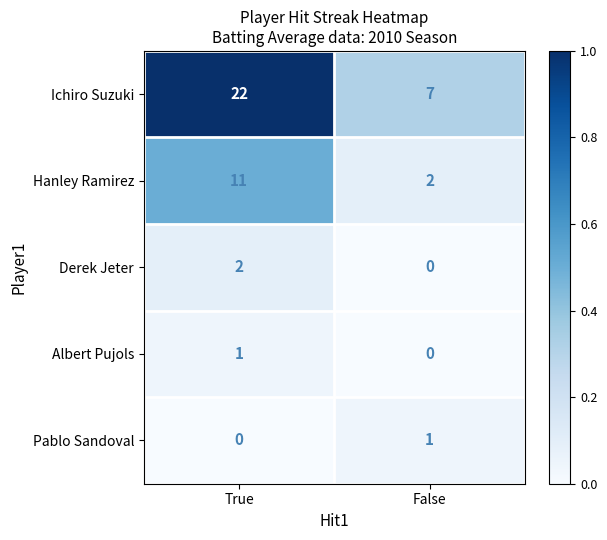

Reading left to right, extract all data points from this chart.

Ichiro Suzuki: True=22	False=7
Hanley Ramirez: True=11	False=2
Derek Jeter: True=2	False=0
Albert Pujols: True=1	False=0
Pablo Sandoval: True=0	False=1